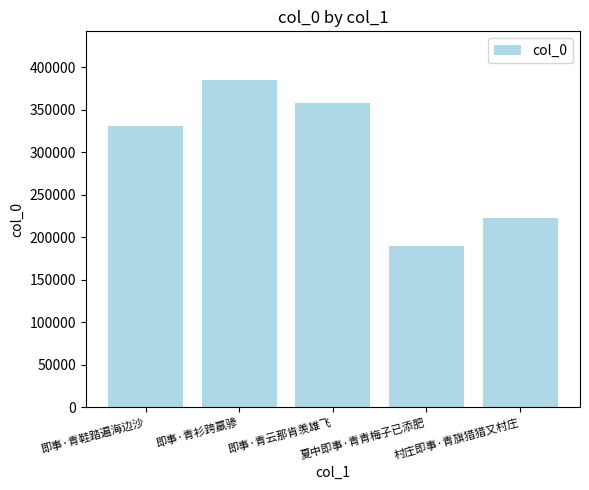

Approximately how many times larger is the value at 即事·青衫跨羸骖 compared to 即事·青鞋踏遍海边沙?

1.2